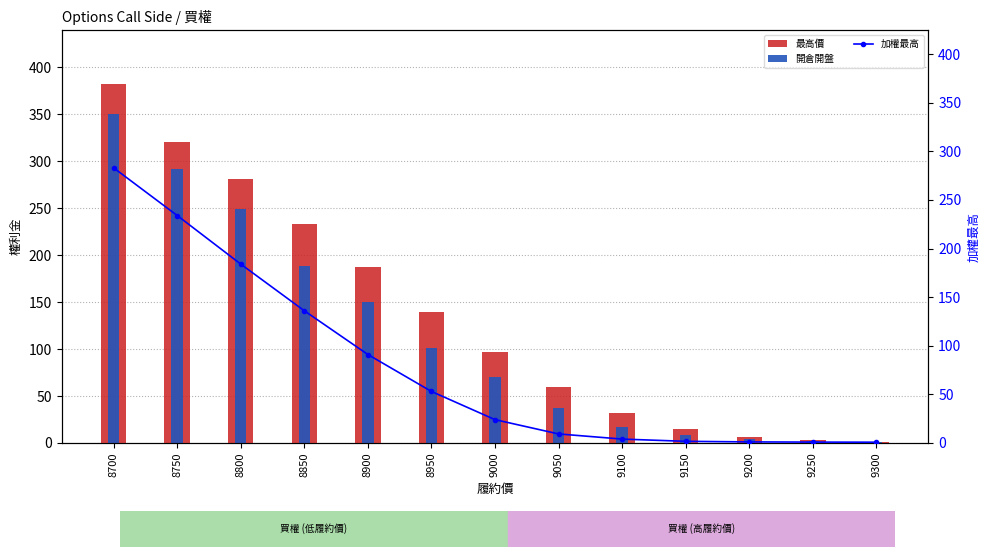

Does the chart contain any negative values?

No